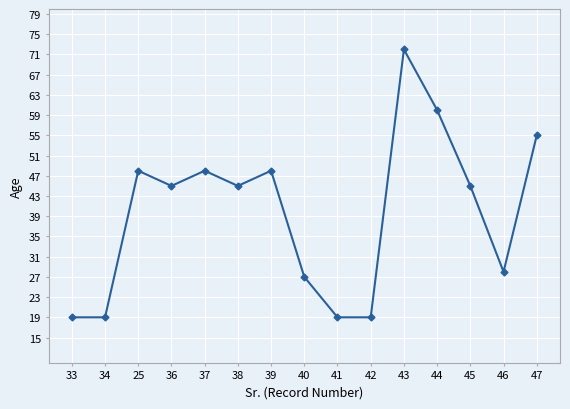

The value at 41 is 19. True or false?

True